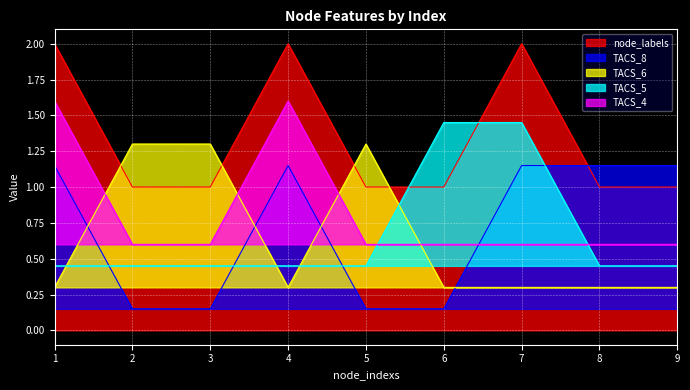

What value does the node_labels series have at 2?

1.0